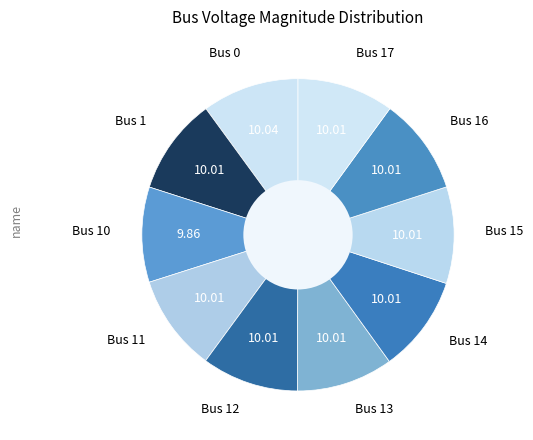

Is there any slice that represents more than half of the pie?

No